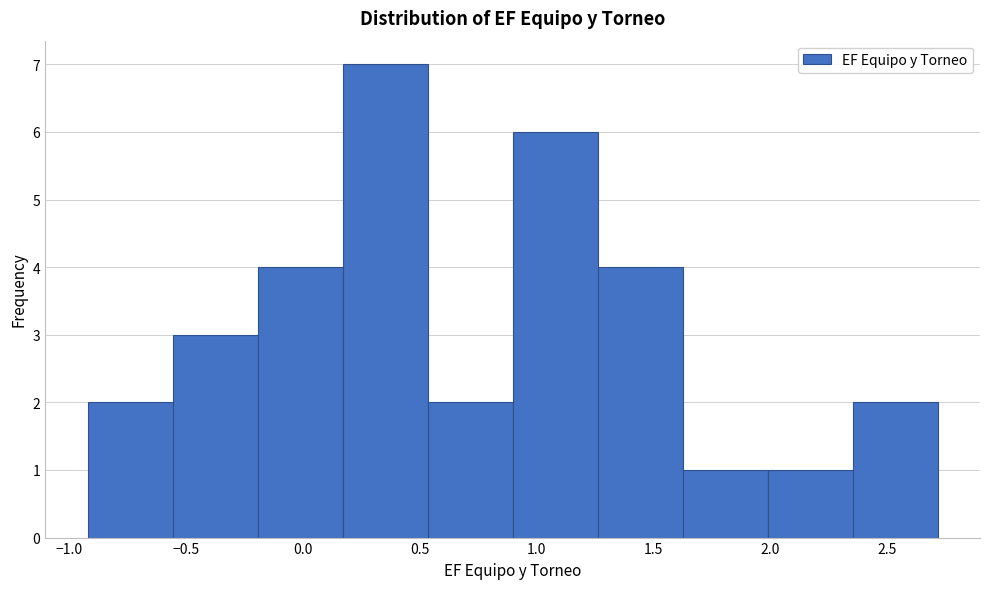

Reading left to right, list every bar in this chart as the range it spans on the x-axis followed by its height. Neither the bar edges nor the heights are printed on the chart, so give them approximately, as read against the axes.

-0.90 to -0.55: 2
-0.55 to -0.20: 3
-0.20 to 0.15: 4
0.15 to 0.55: 7
0.55 to 0.90: 2
0.90 to 1.25: 6
1.25 to 1.65: 4
1.65 to 2.00: 1
2.00 to 2.35: 1
2.35 to 2.70: 2